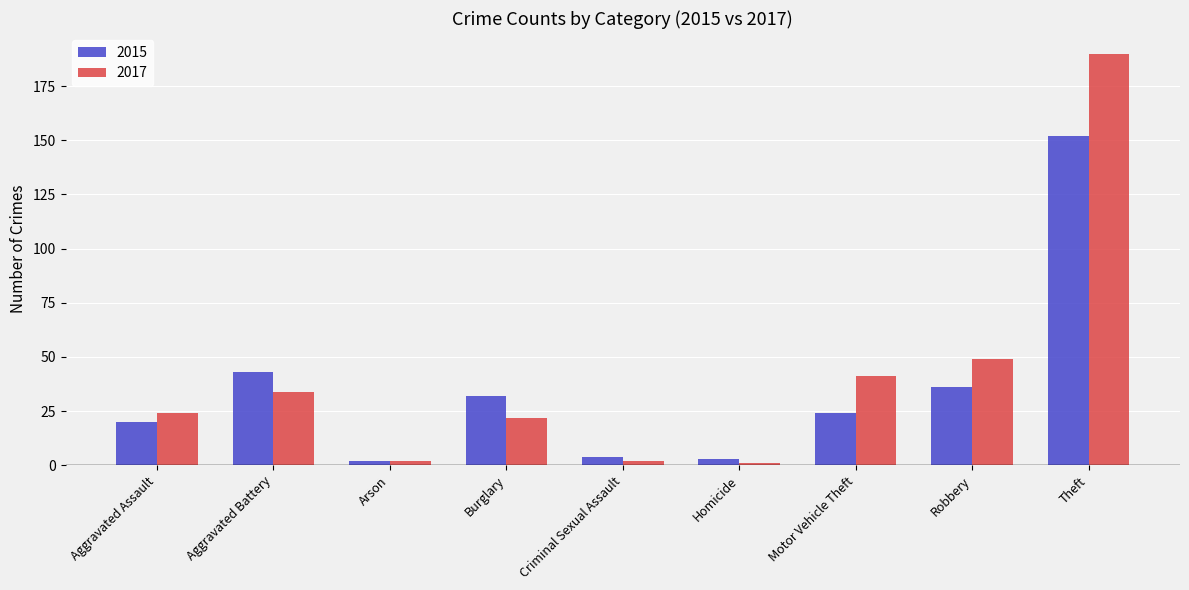

List the series in order of their peak value, lowest first.

2015, 2017